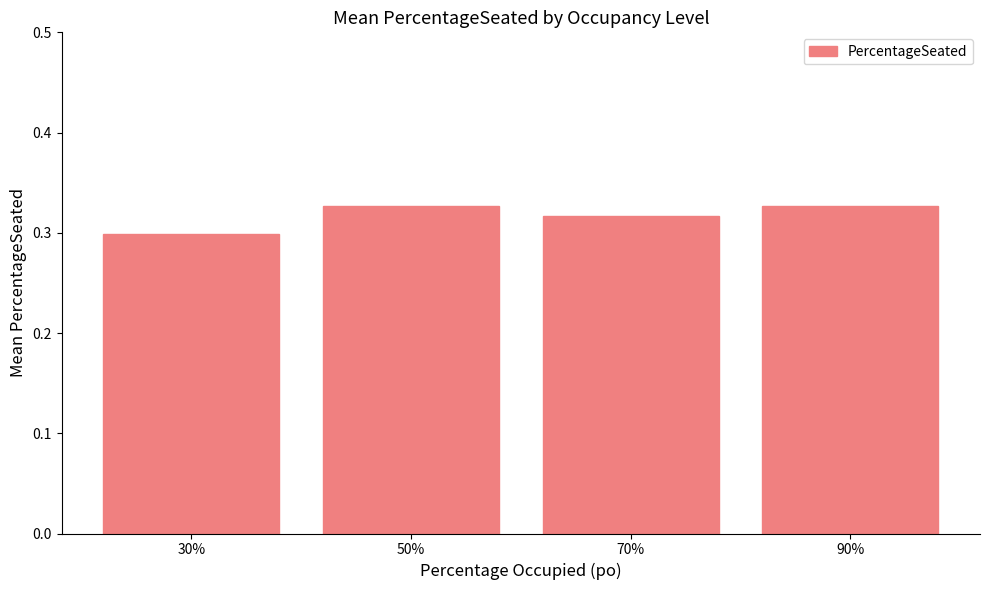

At which category does the chart reach its minimum across all series?

30%